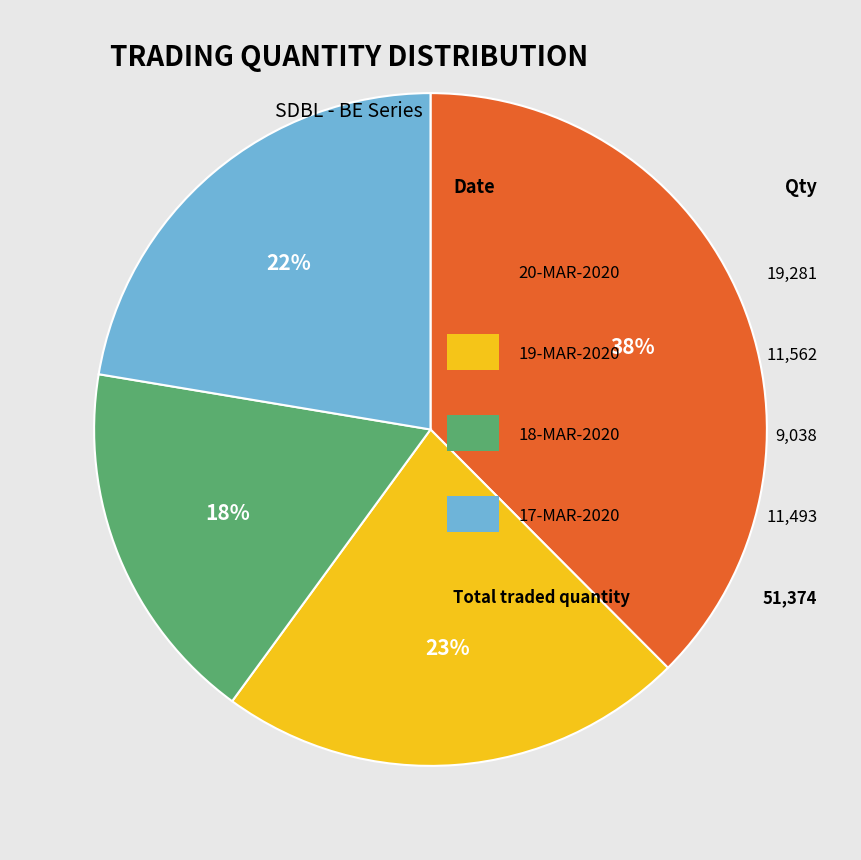

To the nearest percent, what is the difference between the largest and smallest slice percentages?

20%